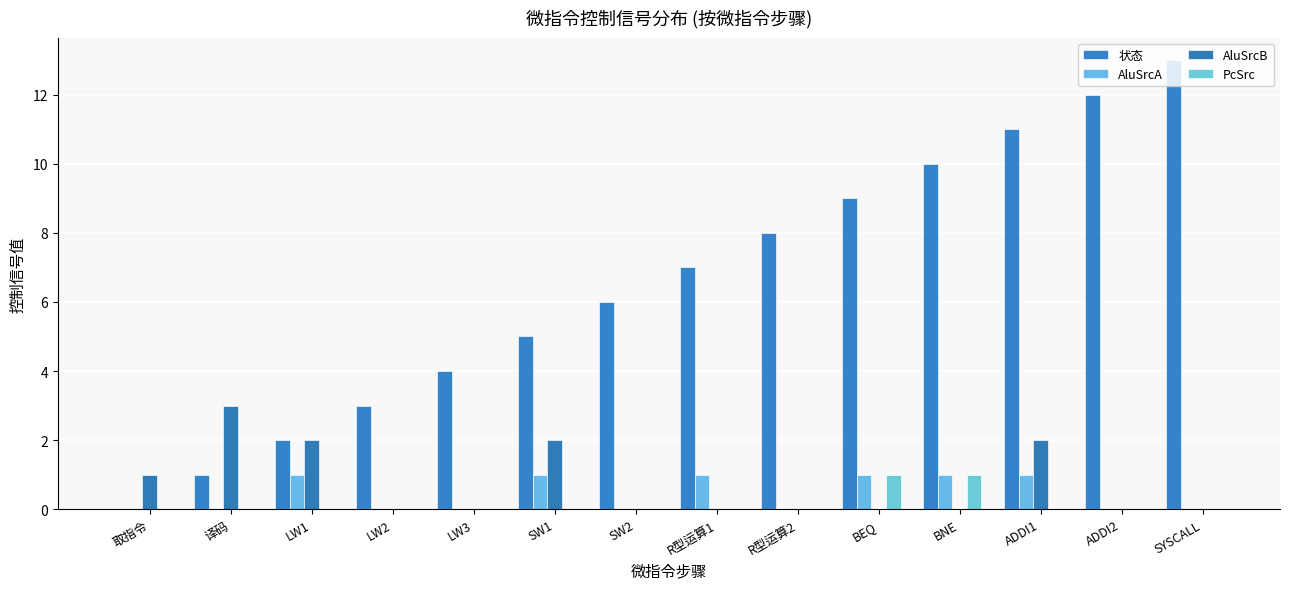

Are the bars horizontal?

No